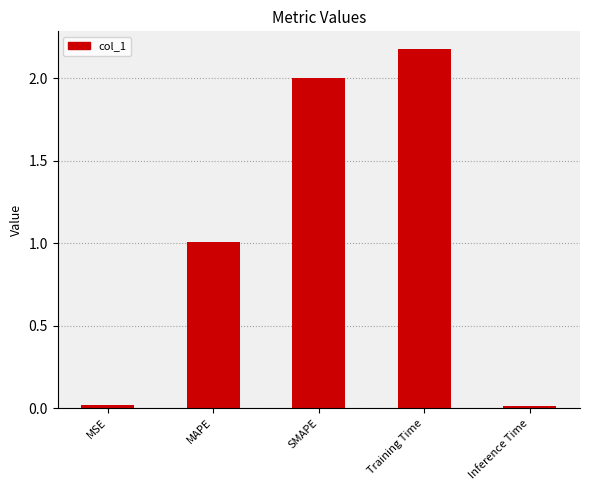

At which label is the value closest to 1?

MAPE